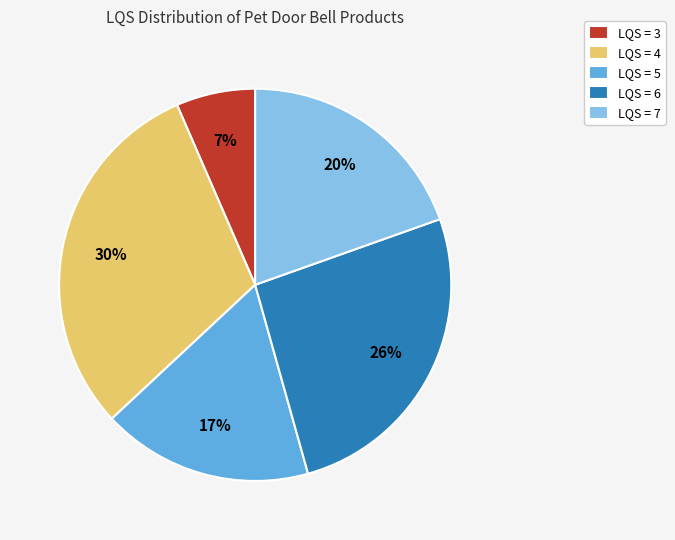

Count the number of slices in the pie.

5